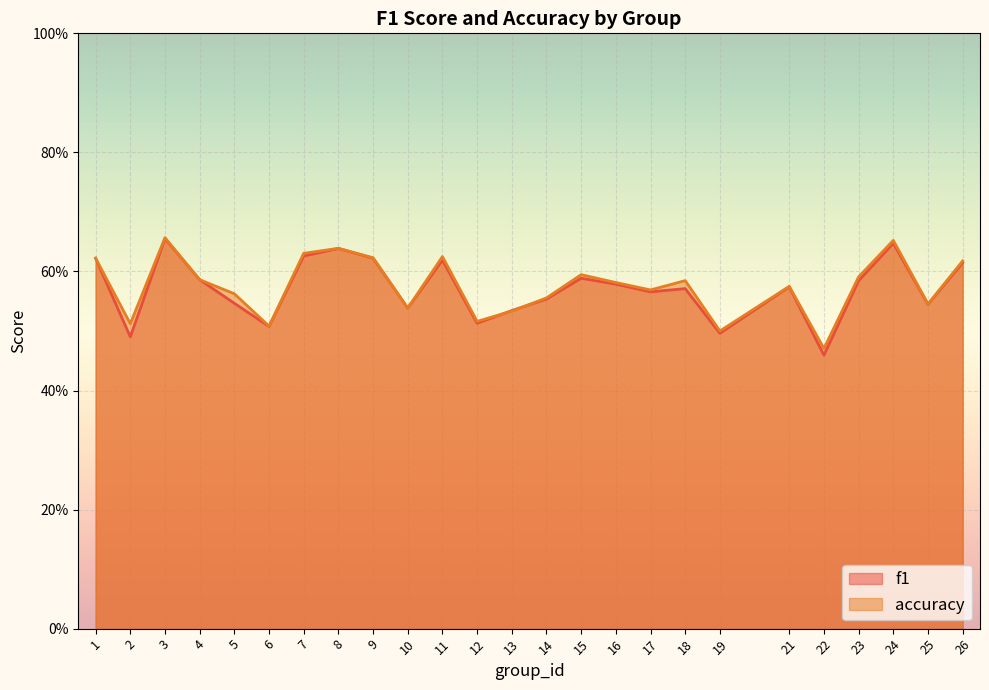

Rank the categories by f1 value from highest to lowest.

3, 24, 8, 7, 9, 1, 11, 26, 15, 4, 23, 16, 21, 18, 17, 14, 5, 25, 10, 13, 12, 6, 19, 2, 22